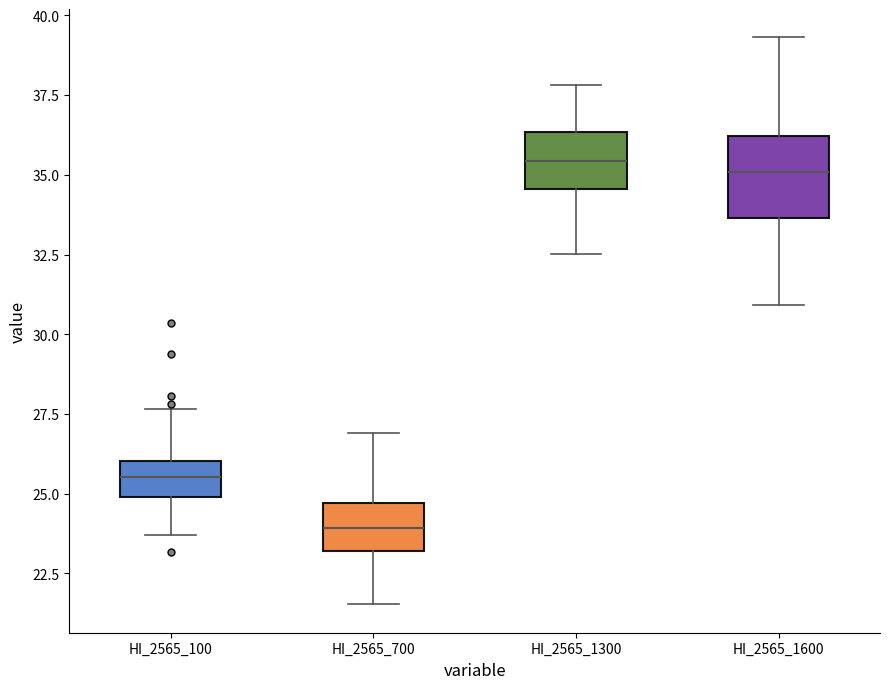

Reading left to right, read every box against the y-axis: the position of its median line, the range the box covers, and the ends of its whiskers. The values are not printed on the chart, so give them approximately, as read against the axis.

HI_2565_100: median 25.5, box 25.0 to 26.0, whiskers 23.5 to 27.5
HI_2565_700: median 24.0, box 23.0 to 24.5, whiskers 21.5 to 27.0
HI_2565_1300: median 35.5, box 34.5 to 36.5, whiskers 32.5 to 38.0
HI_2565_1600: median 35.0, box 33.5 to 36.0, whiskers 31.0 to 39.5